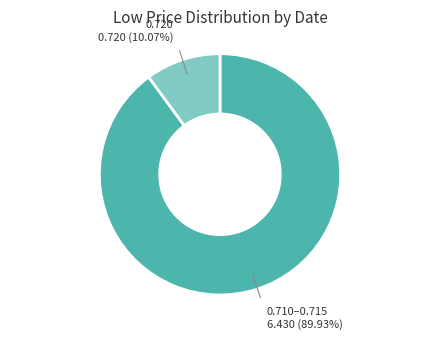

Is there any slice that represents more than half of the pie?

Yes